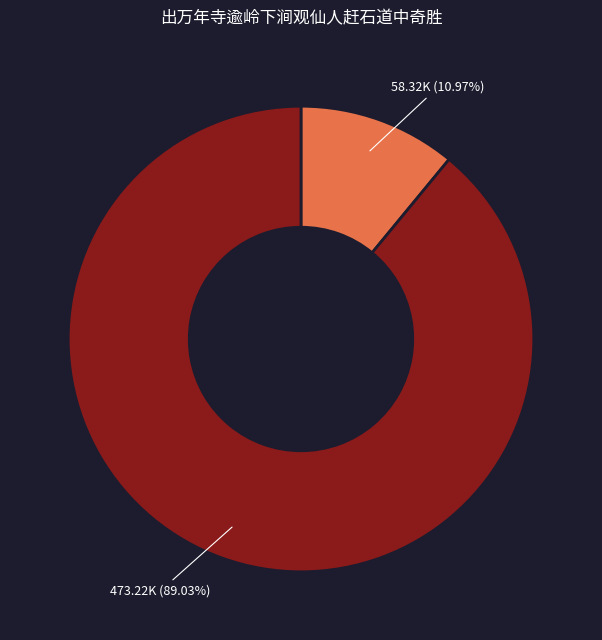

Does any single category account for the majority?

Yes